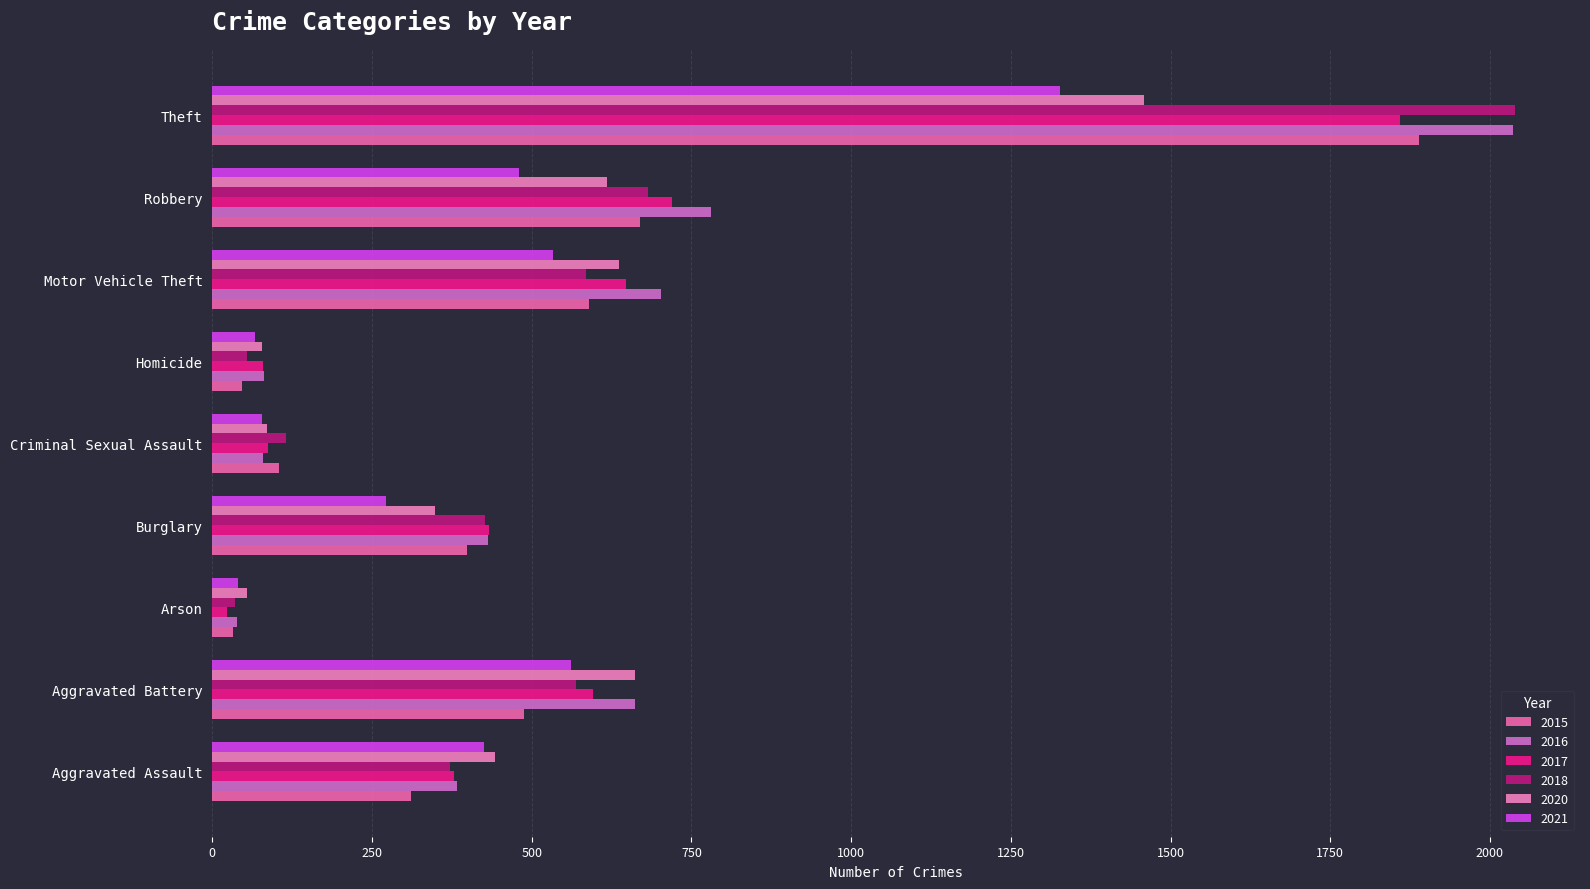

Rank the series by their maximum value, from lowest to highest.

2021, 2020, 2017, 2015, 2016, 2018